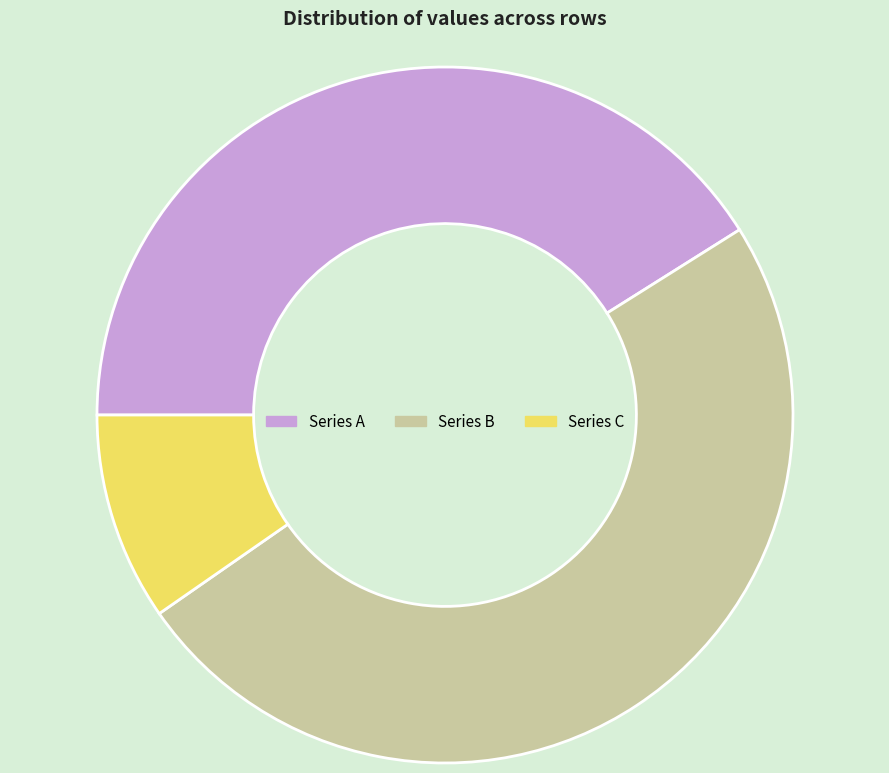

The Series A slice represents 41% of the pie. True or false?

True